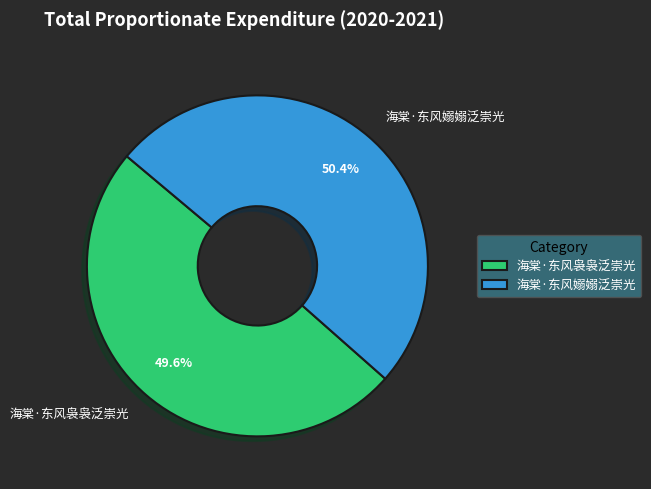

True or false: 海棠·东风嫋嫋泛崇光 accounts for 50% of the total.

True